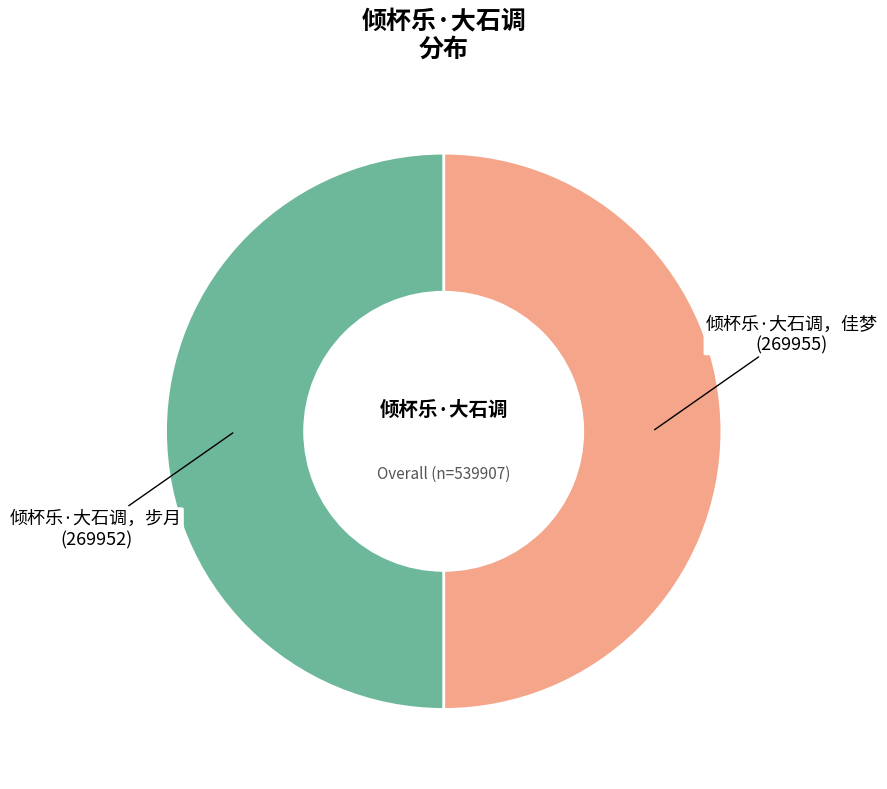

The 倾杯乐·大石调，佳梦 slice represents 64% of the pie. True or false?

False